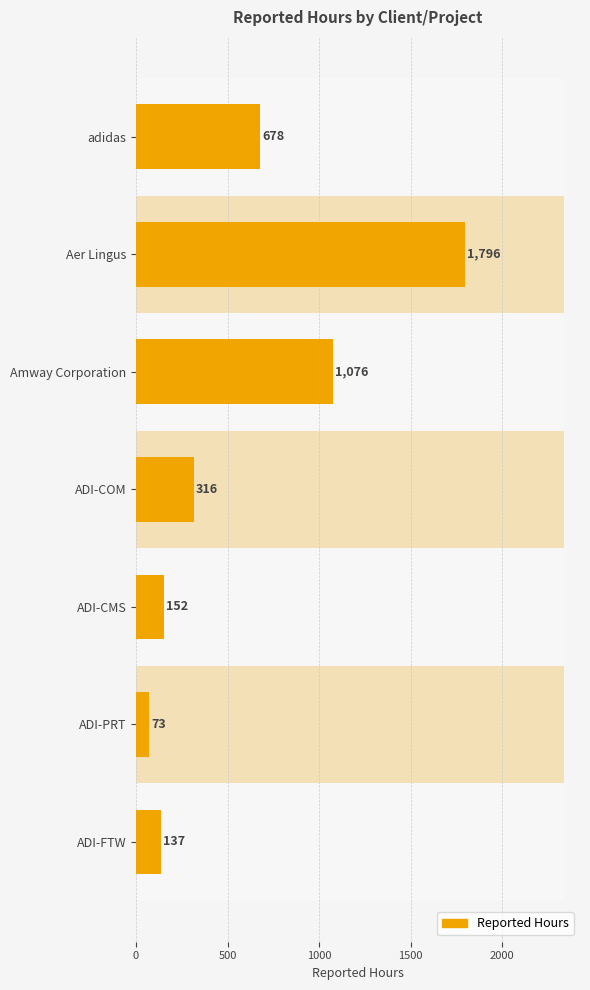

What is the difference between the maximum and minimum values?

1723